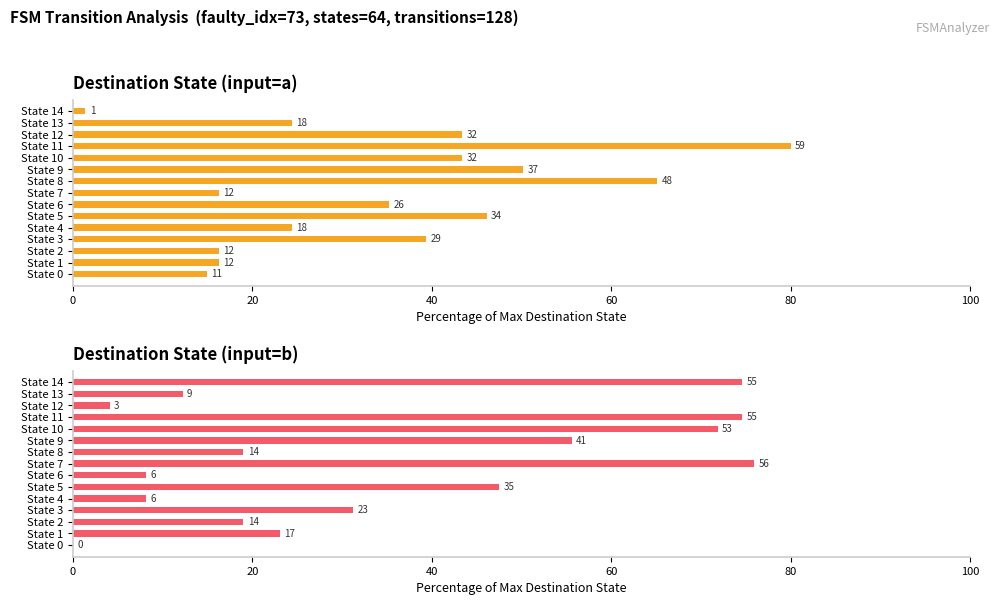

At how many categories does at least one series exceed 62?

5